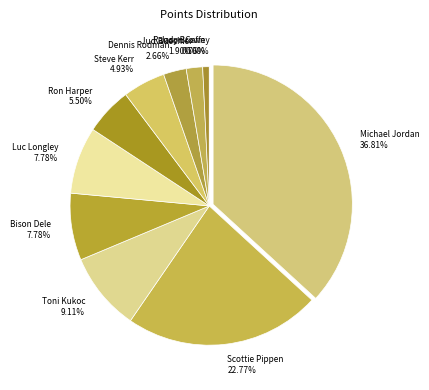

Which has a higher value, Steve Kerr or Ron Harper?

Ron Harper